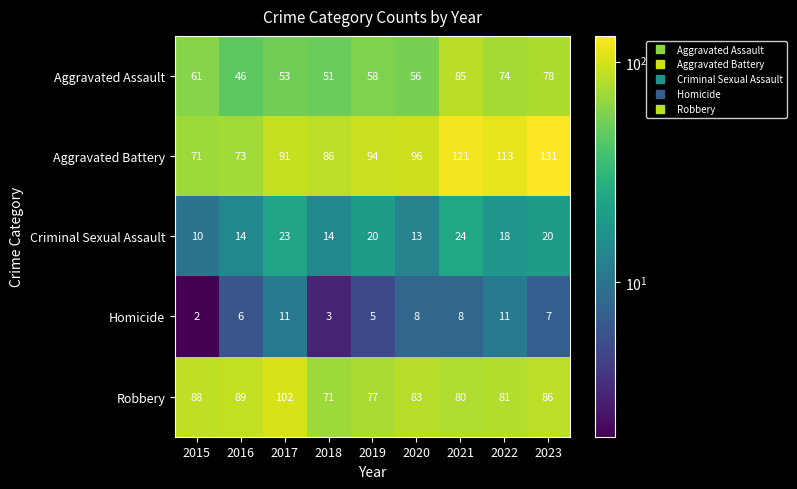

Rank the series at 2019 from lowest to highest value.

Homicide, Criminal Sexual Assault, Aggravated Assault, Robbery, Aggravated Battery